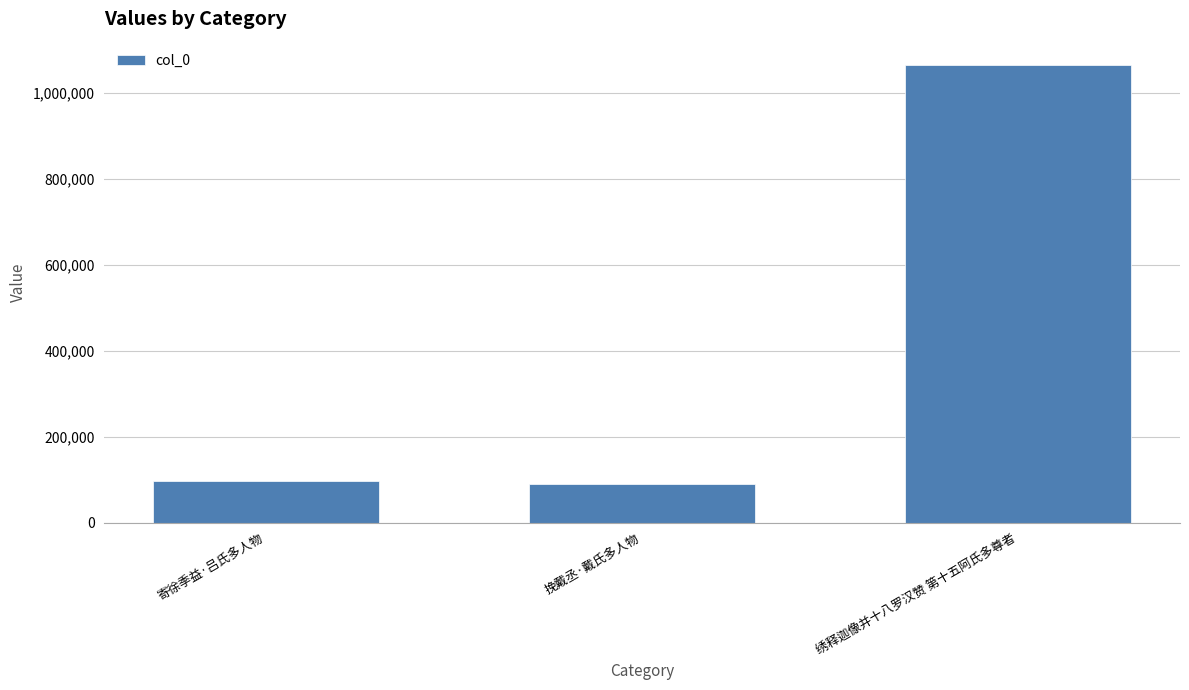

The chart shows a value of 96439 at 寄徐季益·吕氏多人物. True or false?

True